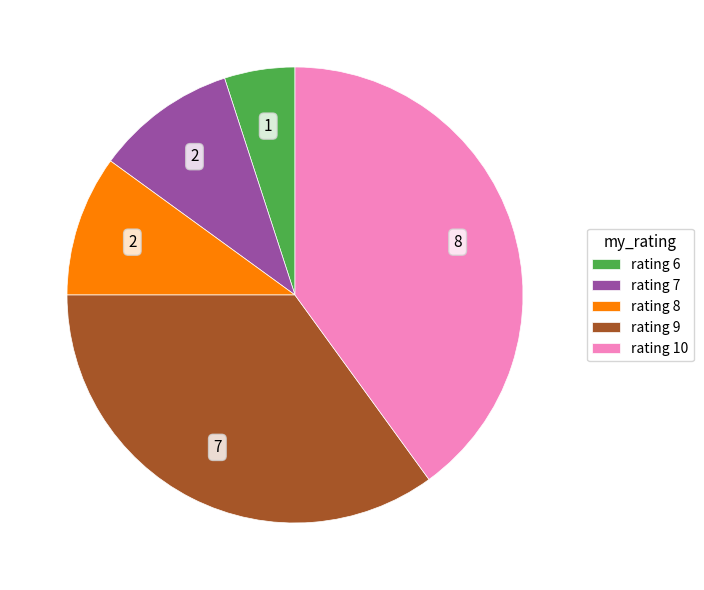

Is there a majority slice in this chart?

No